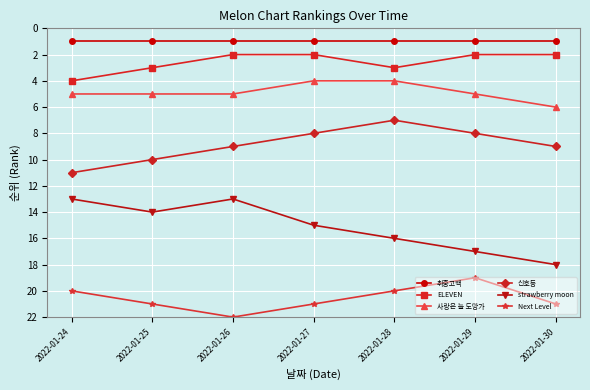

Is it true that strawberry moon equals 21 at 2022-01-27?

False